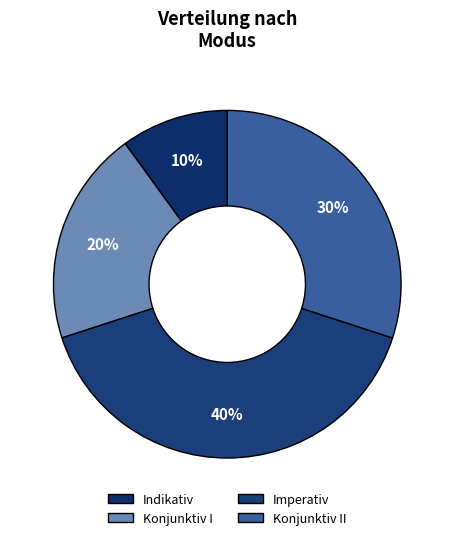

To the nearest percent, what is the average slice percentage?

25%